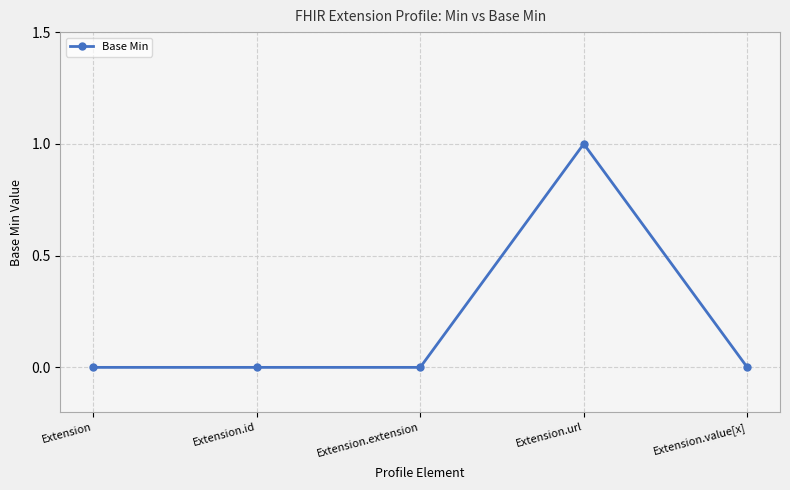

Reading right to left, transcribe all the data shown in this chart.

0	1	0	0	0